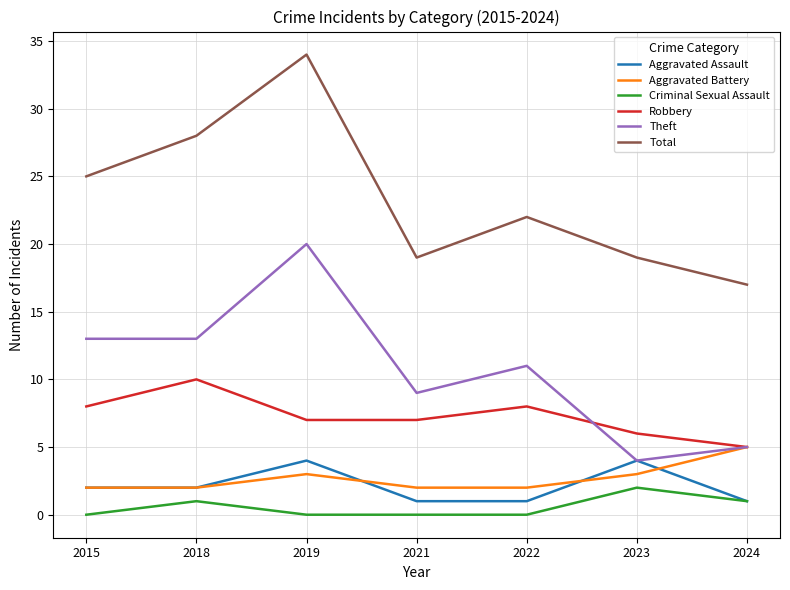

What is the difference between the highest and lowest values at 2018?

27